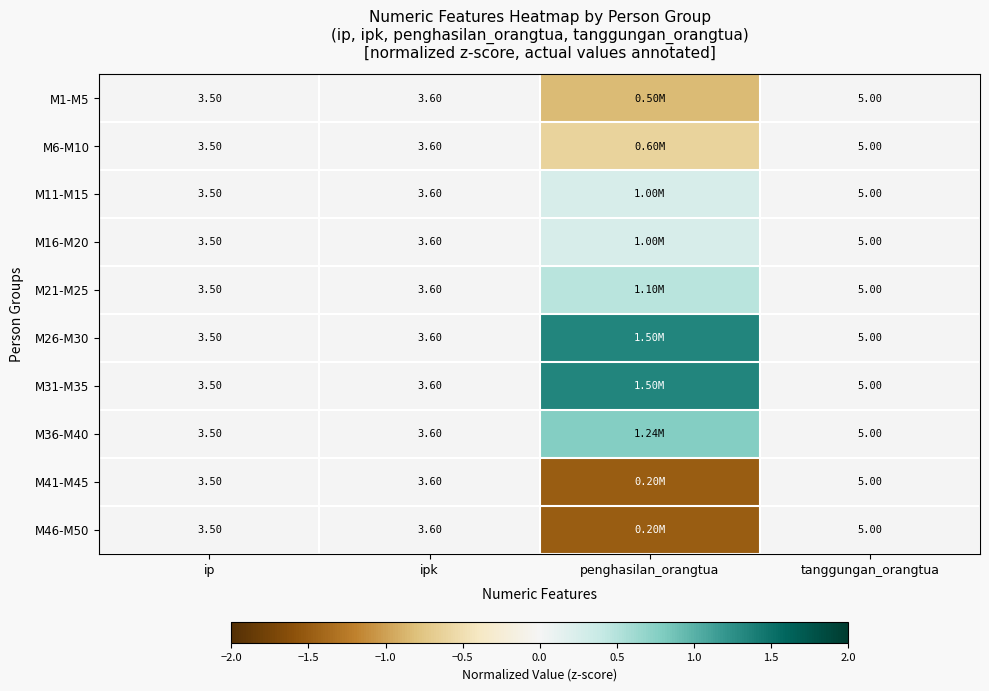

The value of M16-M20 at ip is -0.1. True or false?

False